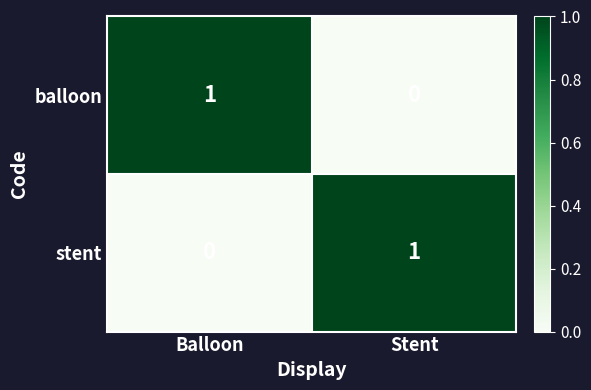

At which label does balloon reach its peak?

Balloon